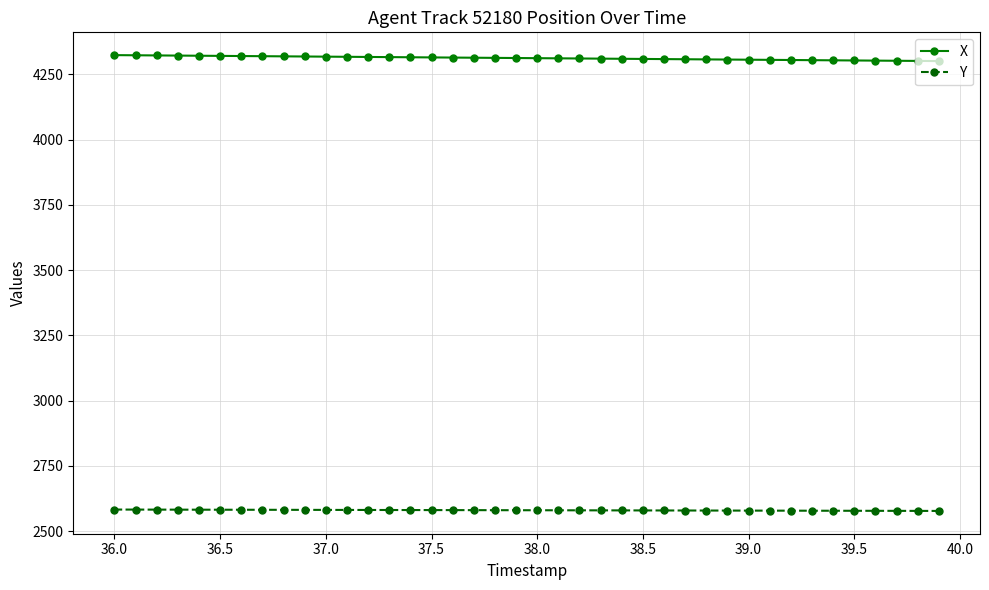

Which series has the largest total across all categories?

X